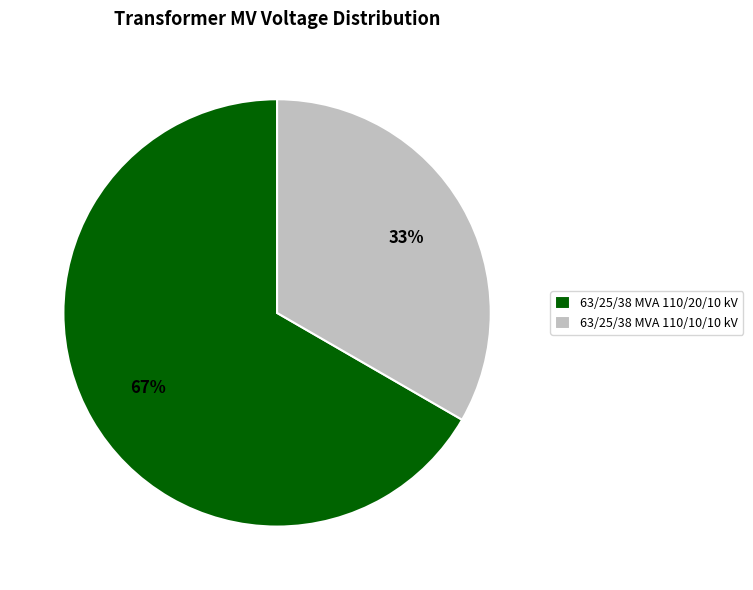

To the nearest percent, what percentage of the pie is 63/25/38 MVA 110/20/10 kV?

67%